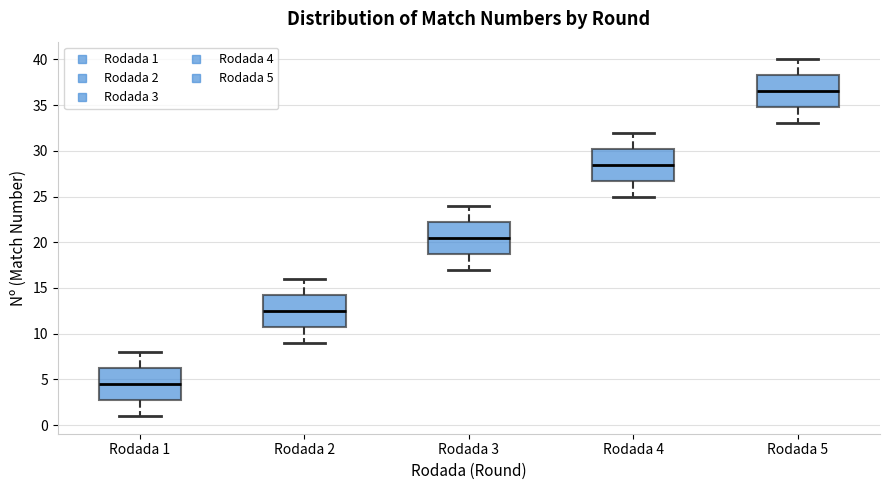

Reading left to right, read every box against the y-axis: the position of its median line, the range the box covers, and the ends of its whiskers. The values are not printed on the chart, so give them approximately, as read against the axis.

Rodada 1: median 4.5, box 3.0 to 6.5, whiskers 1.0 to 8.0
Rodada 2: median 12.5, box 11.0 to 14.5, whiskers 9.0 to 16.0
Rodada 3: median 20.5, box 19.0 to 22.5, whiskers 17.0 to 24.0
Rodada 4: median 28.5, box 27.0 to 30.5, whiskers 25.0 to 32.0
Rodada 5: median 36.5, box 35.0 to 38.5, whiskers 33.0 to 40.0